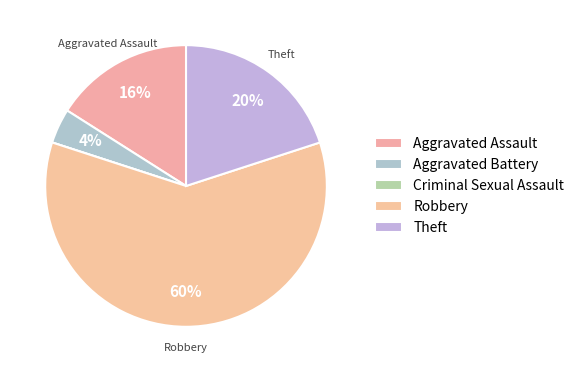

Which category has the biggest portion of the pie?

Robbery